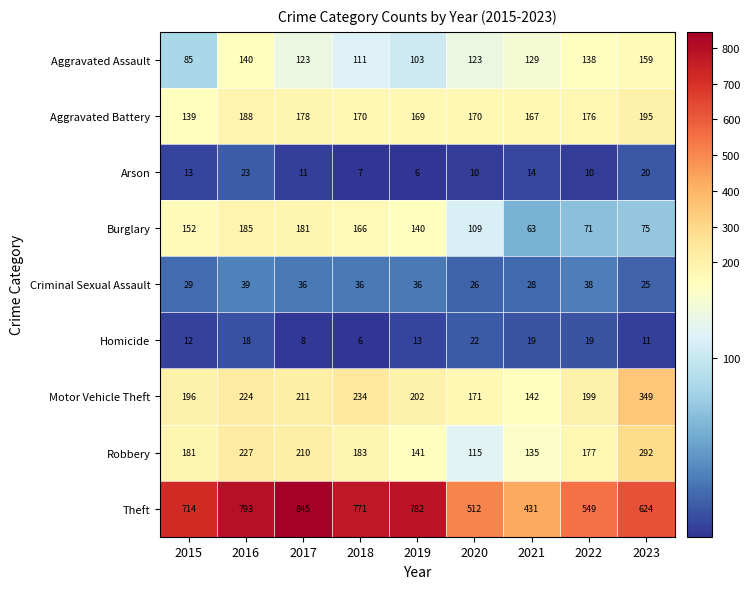

Rank the series at 2016 from highest to lowest value.

Theft, Robbery, Motor Vehicle Theft, Aggravated Battery, Burglary, Aggravated Assault, Criminal Sexual Assault, Arson, Homicide